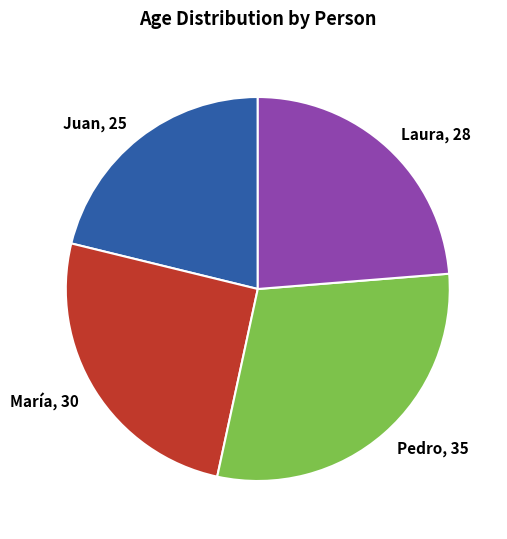

Between Pedro, 35 and Laura, 28, which is larger?

Pedro, 35